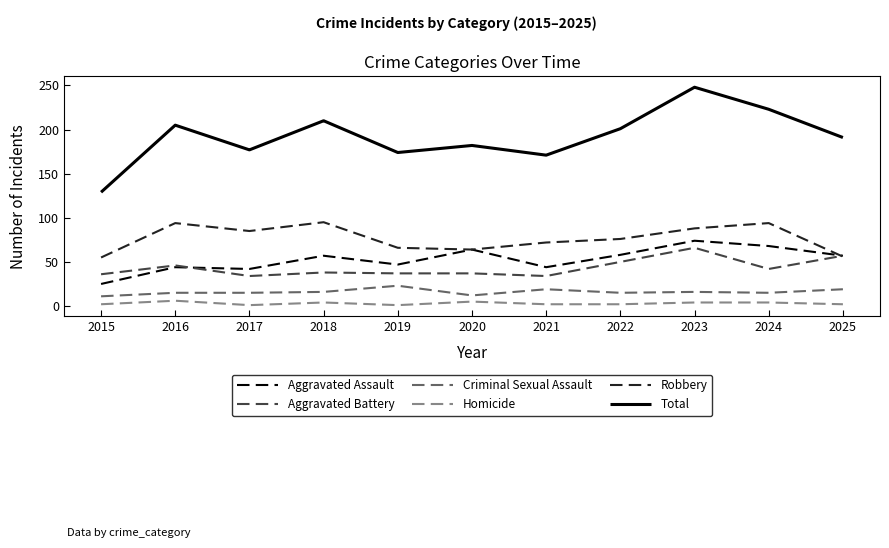

True or false: Aggravated Battery has more than 2 points higher than both neighbors.

True